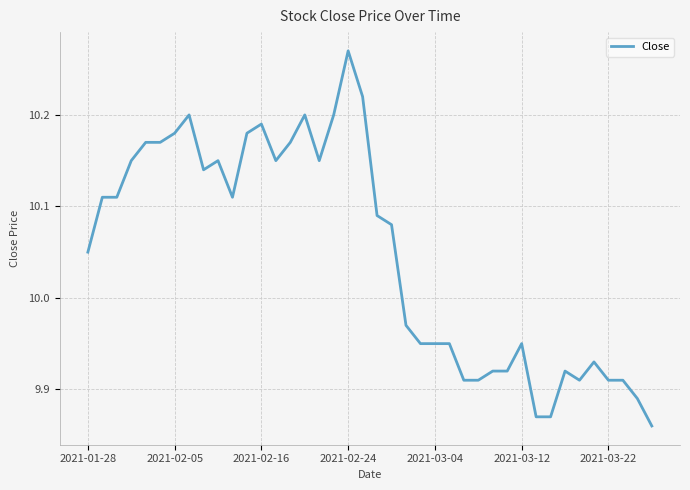

Where is the first local maximum?

7